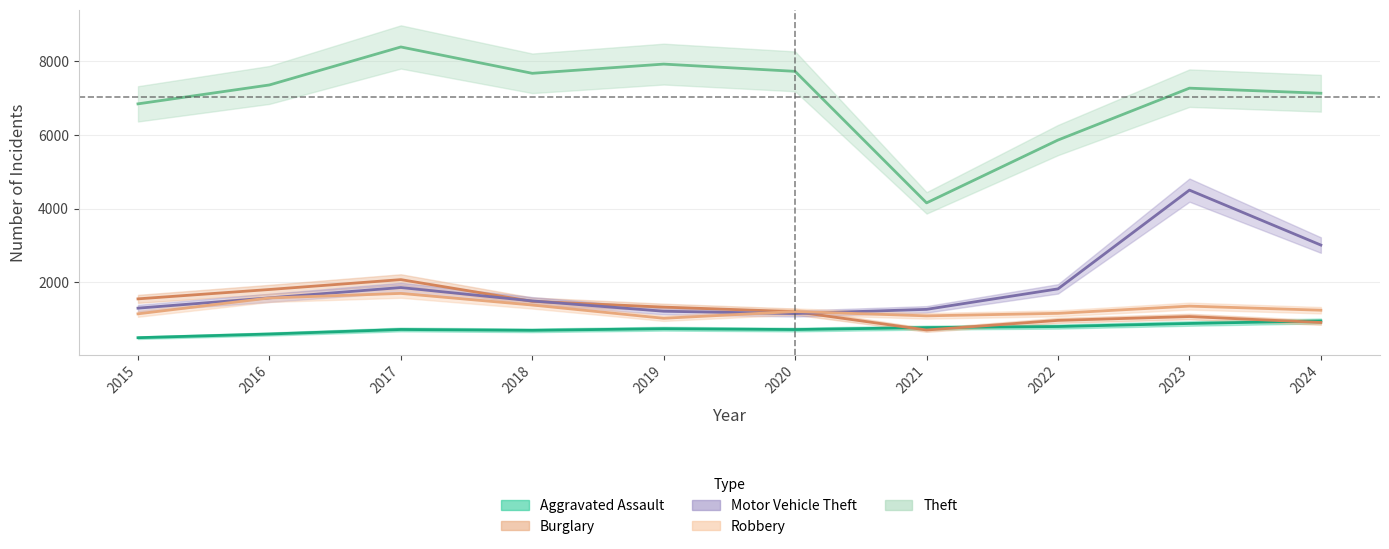

What is the approximate value of Robbery at 2015, to the nearest 10?

1140